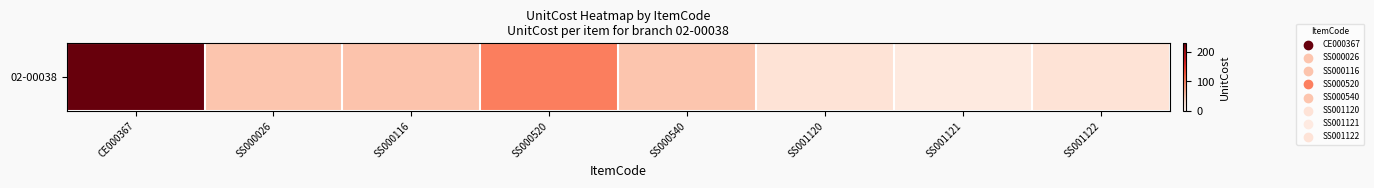

Rank the categories by value from lowest to highest.

SS001121, SS001120, SS001122, SS000540, SS000026, SS000116, SS000520, CE000367